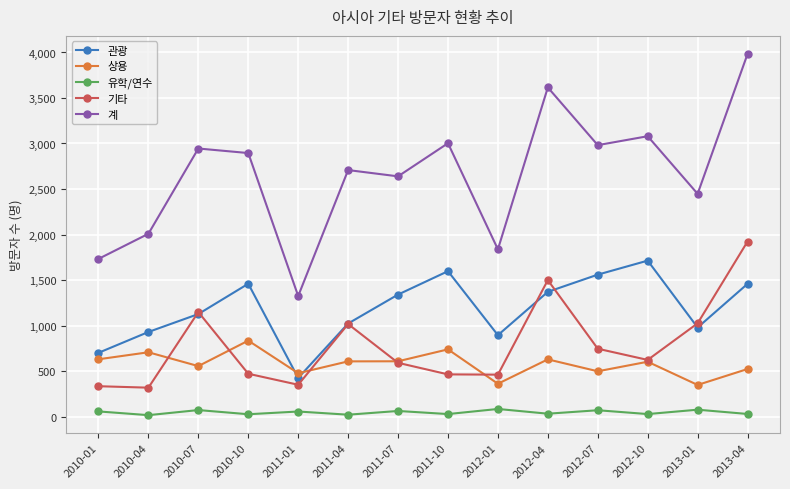

Between which two adjacent categories do 상용 and 기타 first intersect?

2010-04 and 2010-07